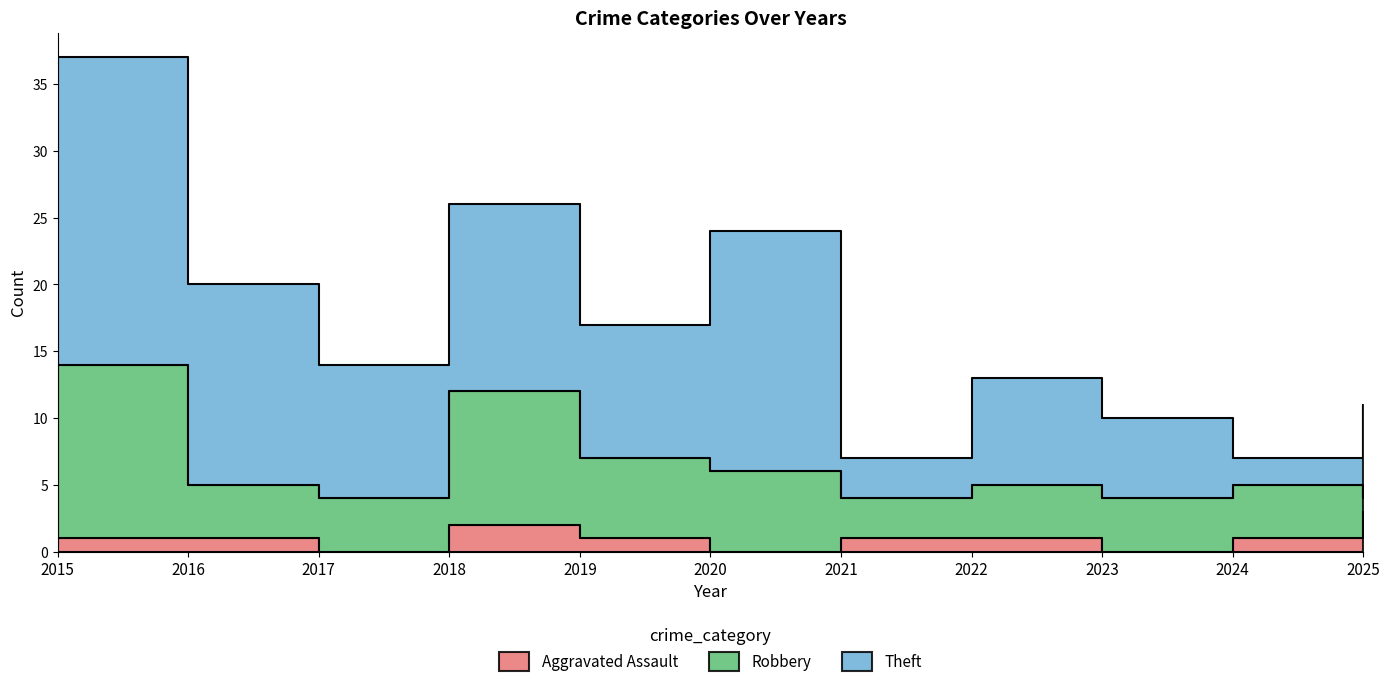

At which label does Aggravated Assault reach its peak?

2025